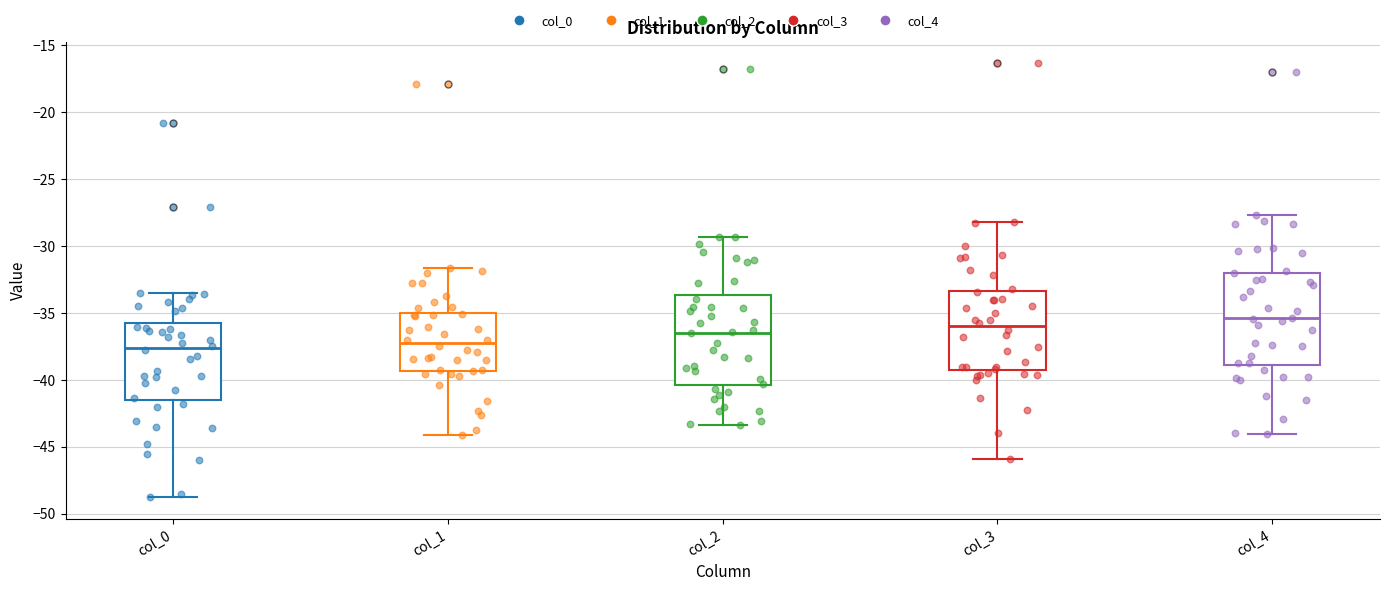

Reading left to right, transcribe this box plot: for each box, give where its median line is, the range the box spans, and where its two whiskers end, as read against the y-axis. The values are not printed on the chart, so give them approximately, as read against the axis.

col_0: median -37.5, box -41.5 to -36.0, whiskers -49.0 to -33.5
col_1: median -37.0, box -39.5 to -35.0, whiskers -44.0 to -31.5
col_2: median -36.5, box -40.5 to -33.5, whiskers -43.5 to -29.5
col_3: median -36.0, box -39.5 to -33.5, whiskers -46.0 to -28.0
col_4: median -35.5, box -39.0 to -32.0, whiskers -44.0 to -27.5